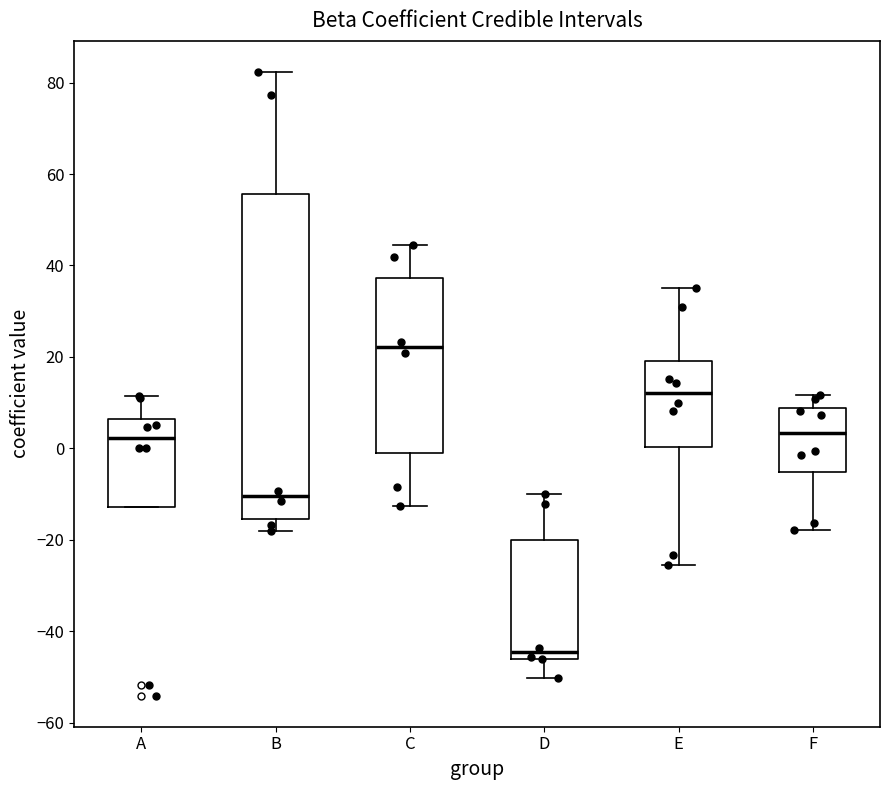

Reading left to right, transcribe this box plot: for each box, give where its median line is, the range the box spans, and where its two whiskers end, as read against the y-axis. The values are not printed on the chart, so give them approximately, as read against the axis.

A: median 2, box -12 to 6, whiskers -12 to 12
B: median -10, box -16 to 56, whiskers -18 to 82
C: median 22, box -2 to 38, whiskers -12 to 44
D: median -44, box -46 to -20, whiskers -50 to -10
E: median 12, box 0 to 20, whiskers -26 to 34
F: median 4, box -6 to 8, whiskers -18 to 12